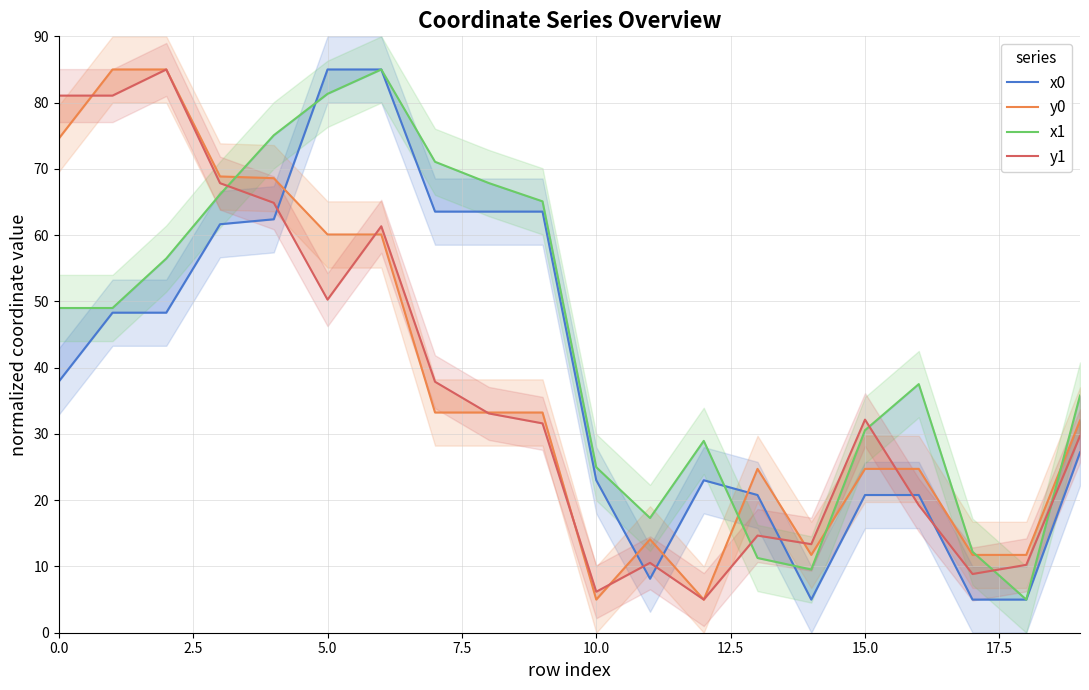

How many lines are shown in the chart?

4